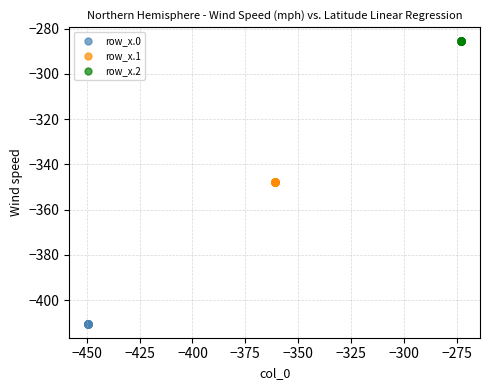

Which series contains the highest Y value?

row_x.2